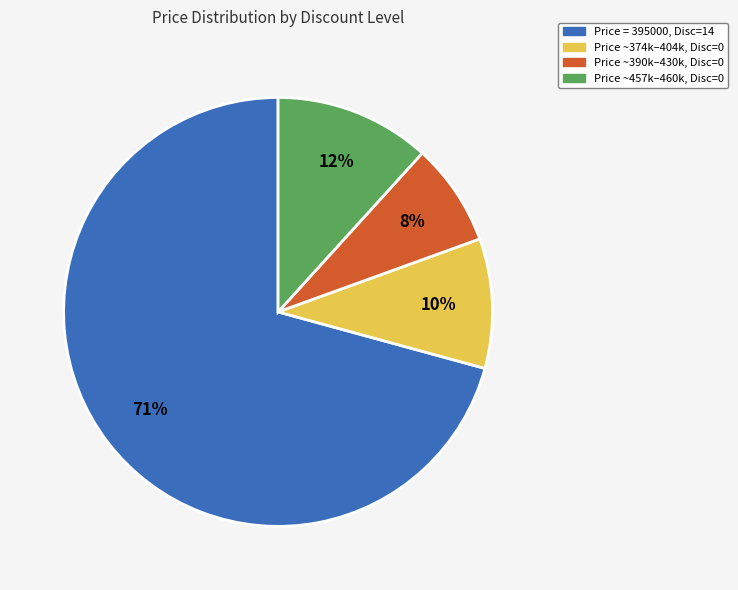

To the nearest percent, what is the average slice percentage?

25%